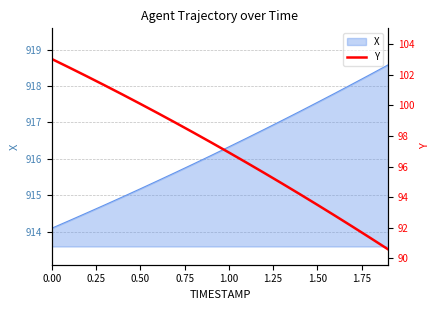

Is it true that the value at 0.00 is 59.0?

False